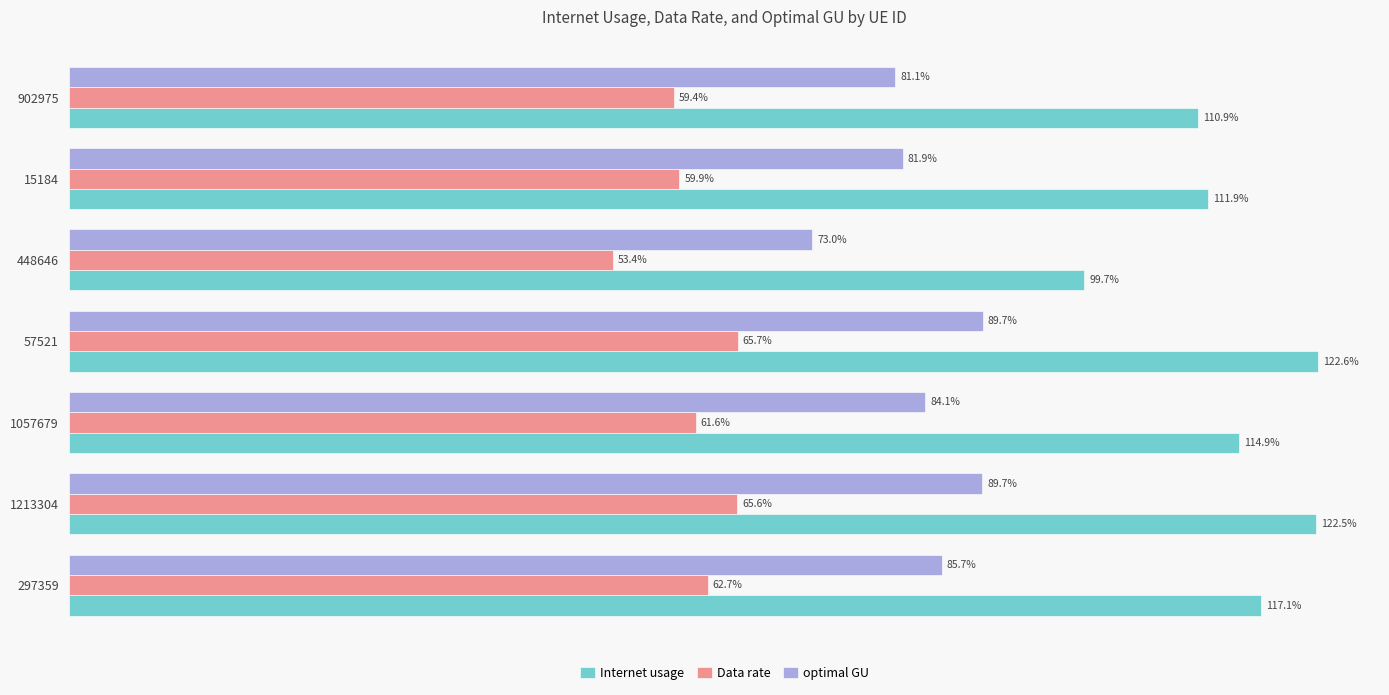

Which series has the largest total across all categories?

Internet usage